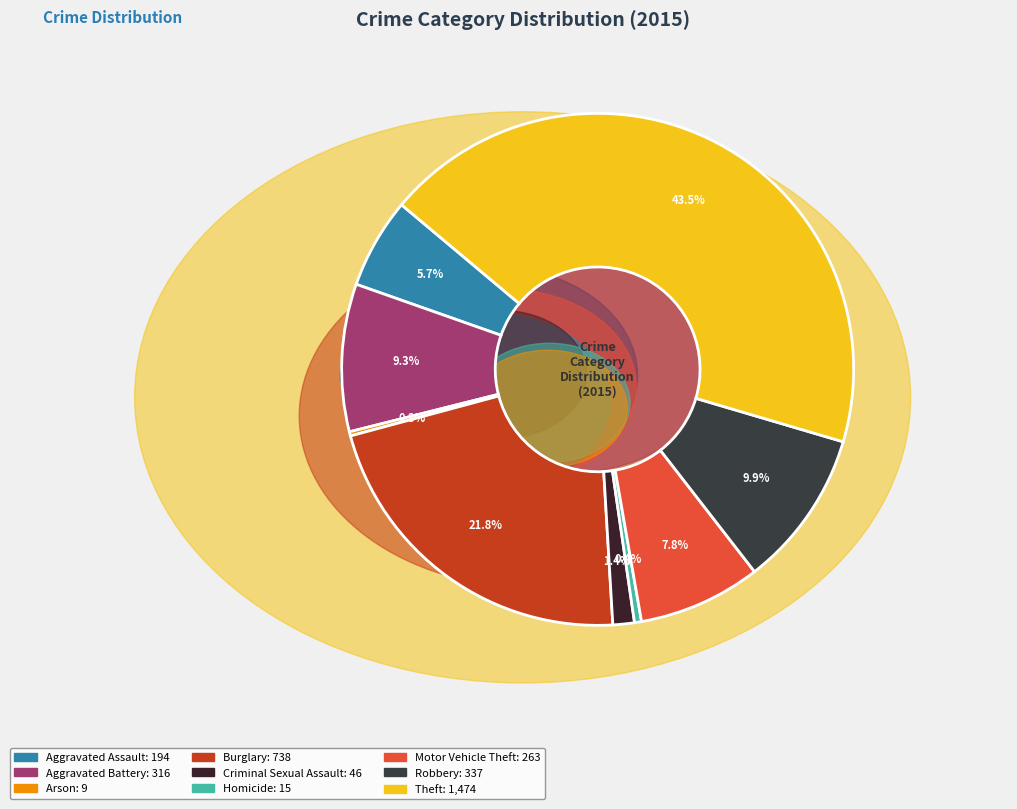

To the nearest percent, what is the average slice percentage?

11%